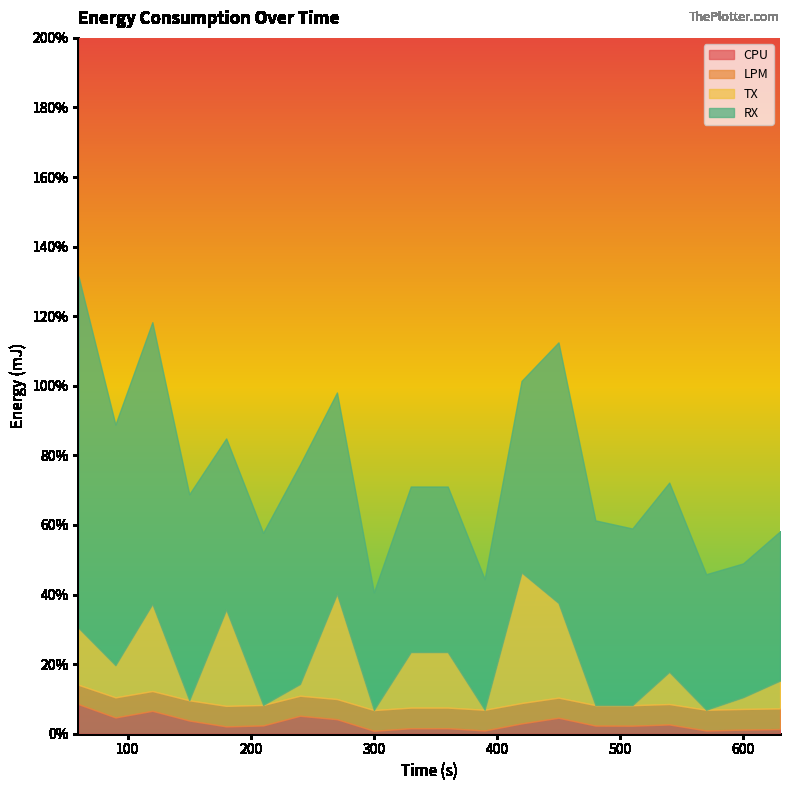

Reading left to right, what are all the values shown in this chart?

CPU: 0.1	0.0	0.1	0.0	0.0	0.0	0.1	0.0	0.0	0.0	0.0	0.0	0.0	0.0	0.0	0.0	0.0	0.0	0.0	0.0
LPM: 0.1	0.1	0.1	0.1	0.1	0.1	0.1	0.1	0.1	0.1	0.1	0.1	0.1	0.1	0.1	0.1	0.1	0.1	0.1	0.1
TX: 0.2	0.1	0.3	0.0	0.3	0.0	0.0	0.3	0.0	0.2	0.2	0.0	0.4	0.3	0.0	0.0	0.1	0.0	0.0	0.1
RX: 1.0	0.7	0.8	0.6	0.5	0.5	0.6	0.6	0.3	0.5	0.5	0.4	0.6	0.7	0.5	0.5	0.5	0.4	0.4	0.4